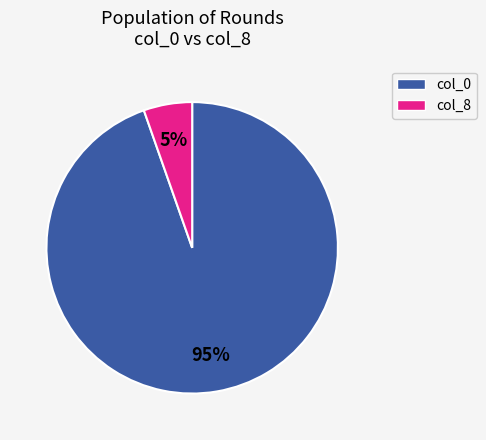

Is it true that col_0 is 81% of the pie?

False